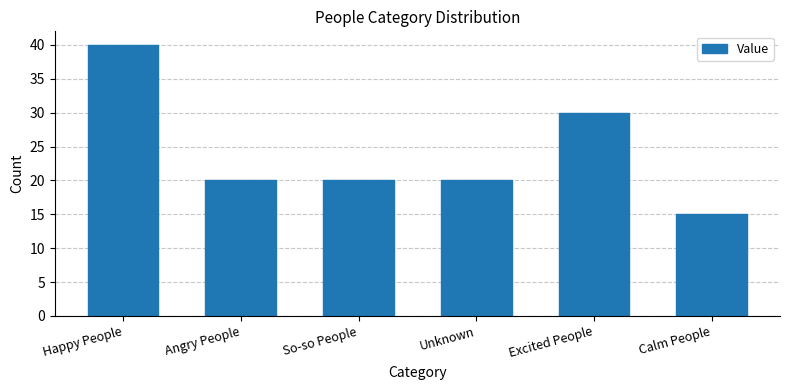

What is the maximum value shown in the chart?

40